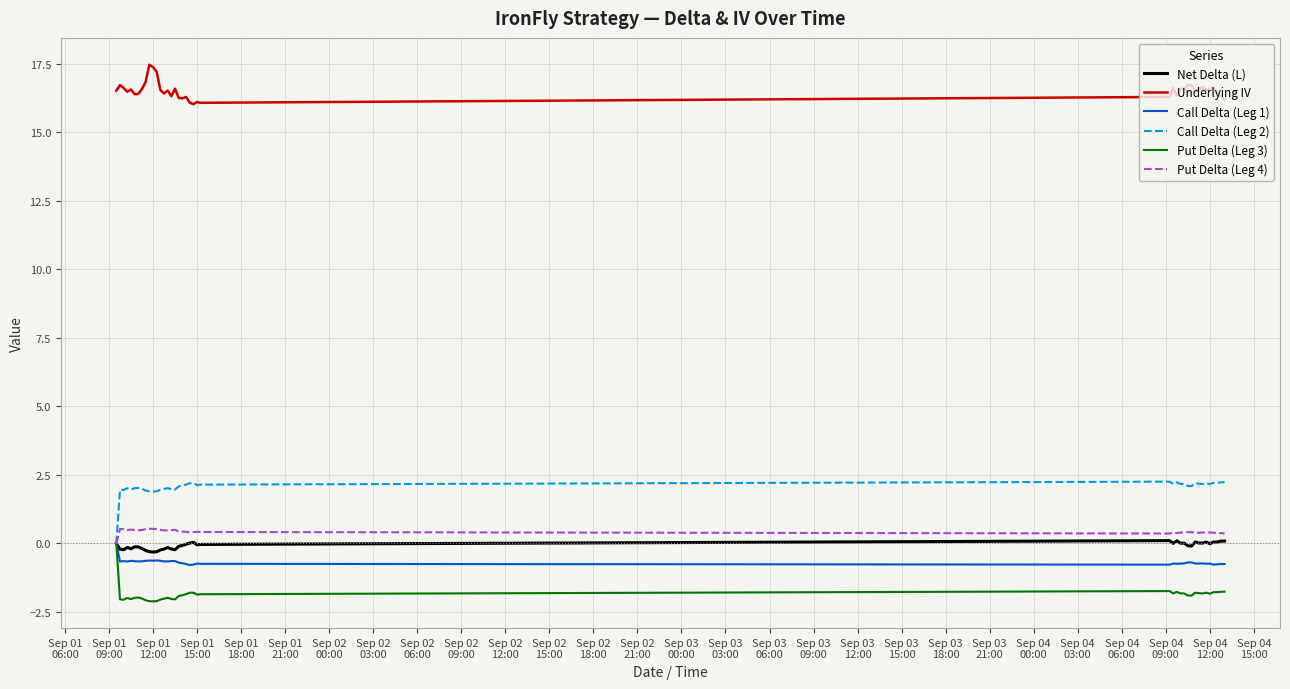

Is this an area chart (filled region under the line)?

No